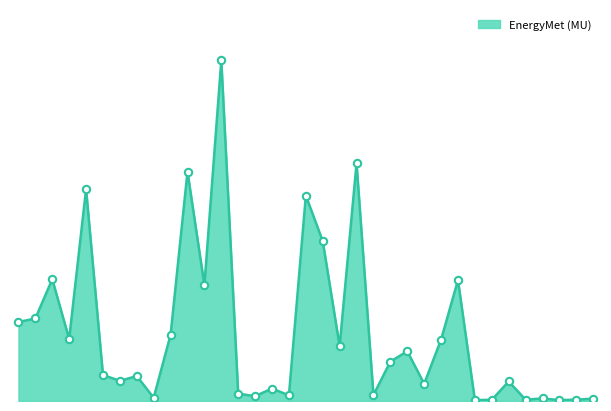

Is this an area chart (filled region under the line)?

Yes